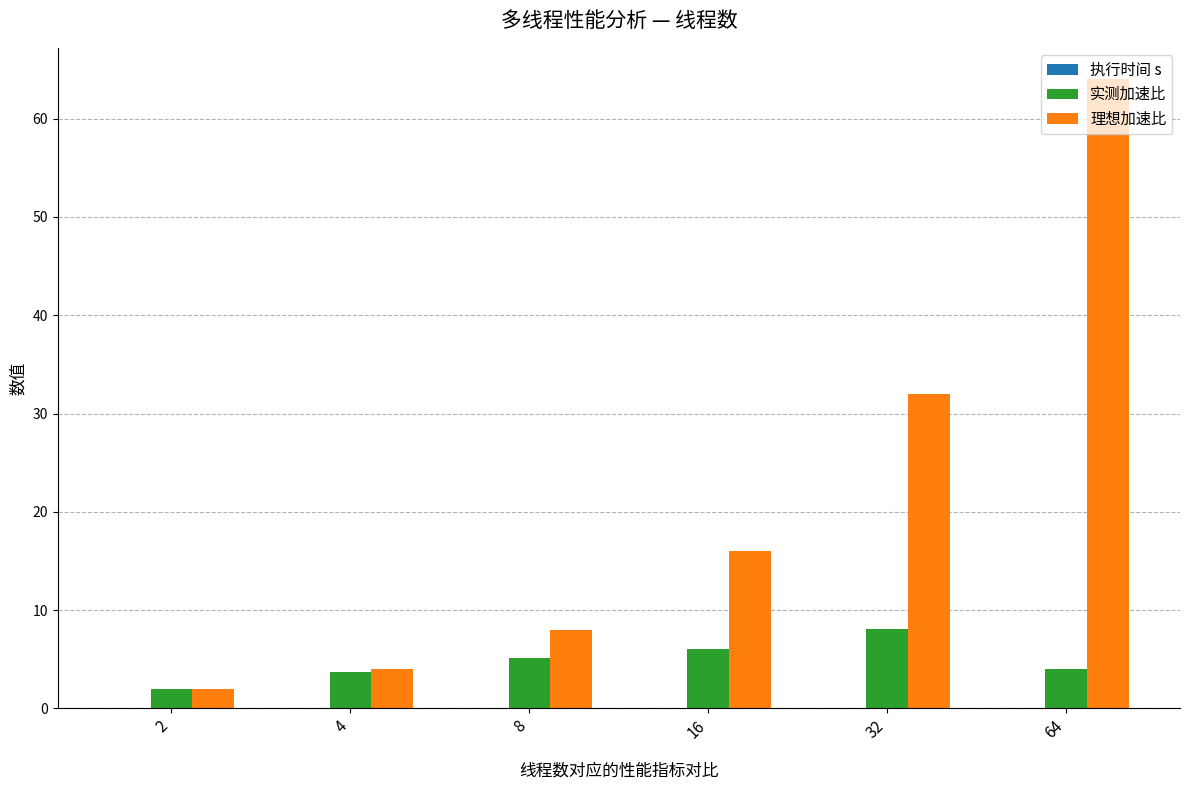

Count the number of categories in the chart.

6